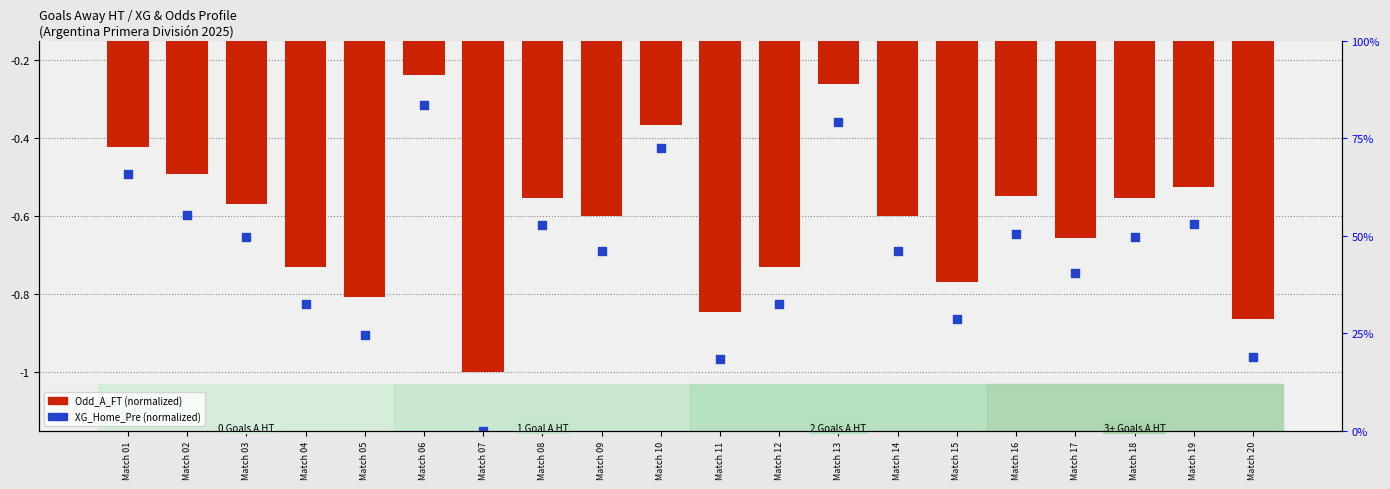

What are all the series names shown in the legend?

Odd_A_FT (normalized), XG_Home_Pre (normalized)